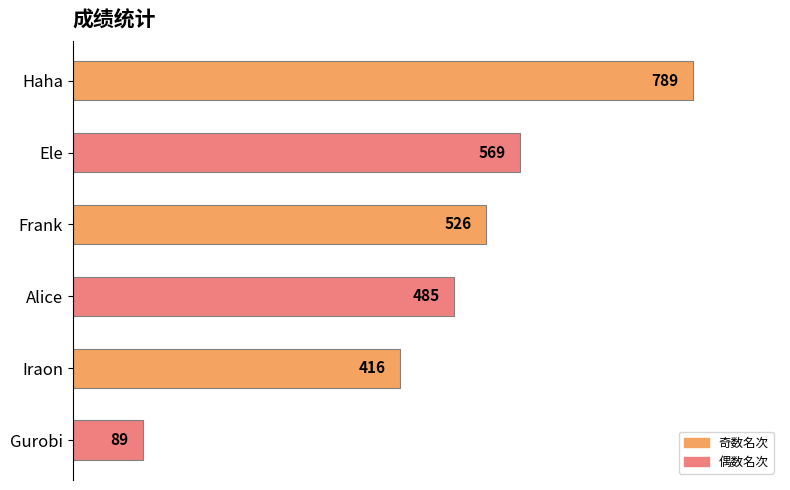

Is it true that the value at Gurobi is 89?

True